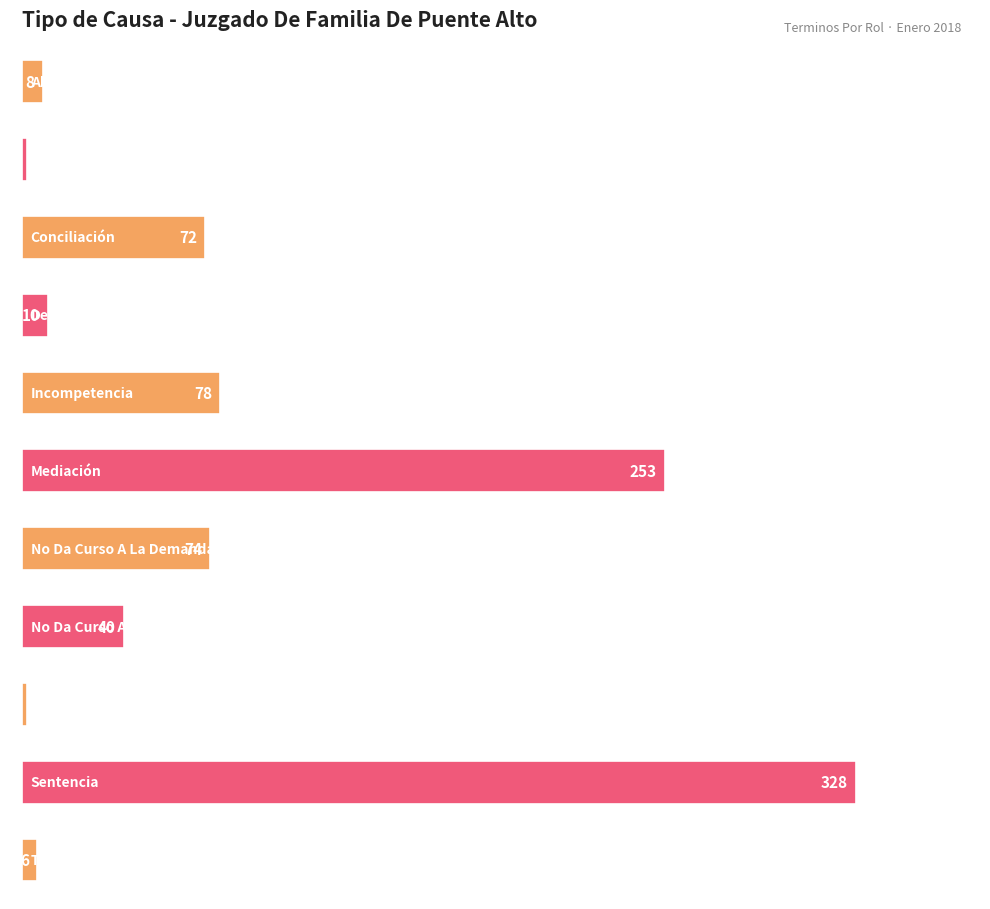

What is the greatest value displayed?

328